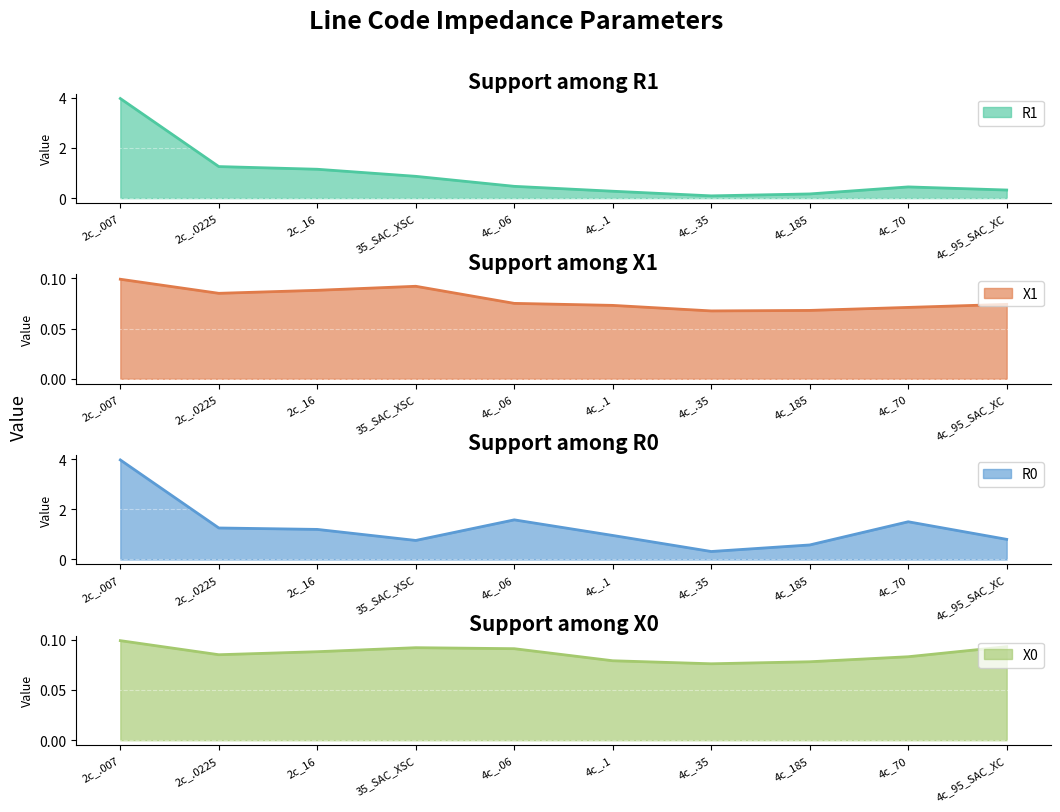

True or false: R1 and X0 intersect in this chart.

False